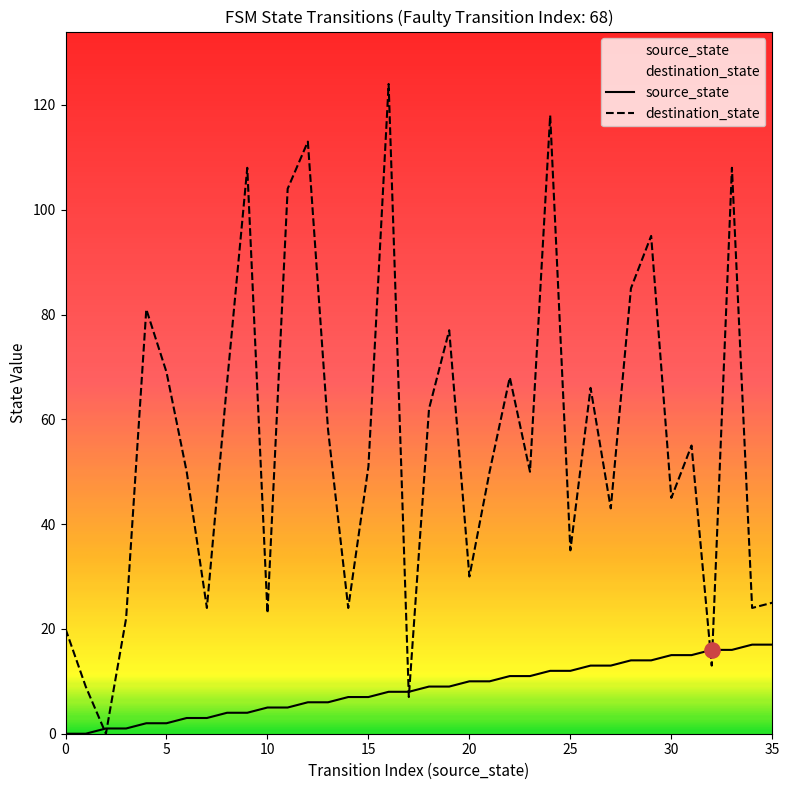

At which category is the sum across all series the highest?

16